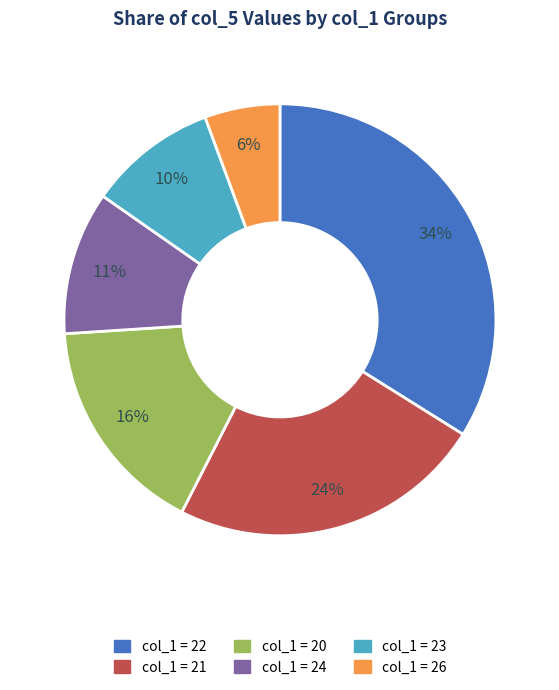

To the nearest percent, what is the difference between the largest and smallest slice percentages?

28%